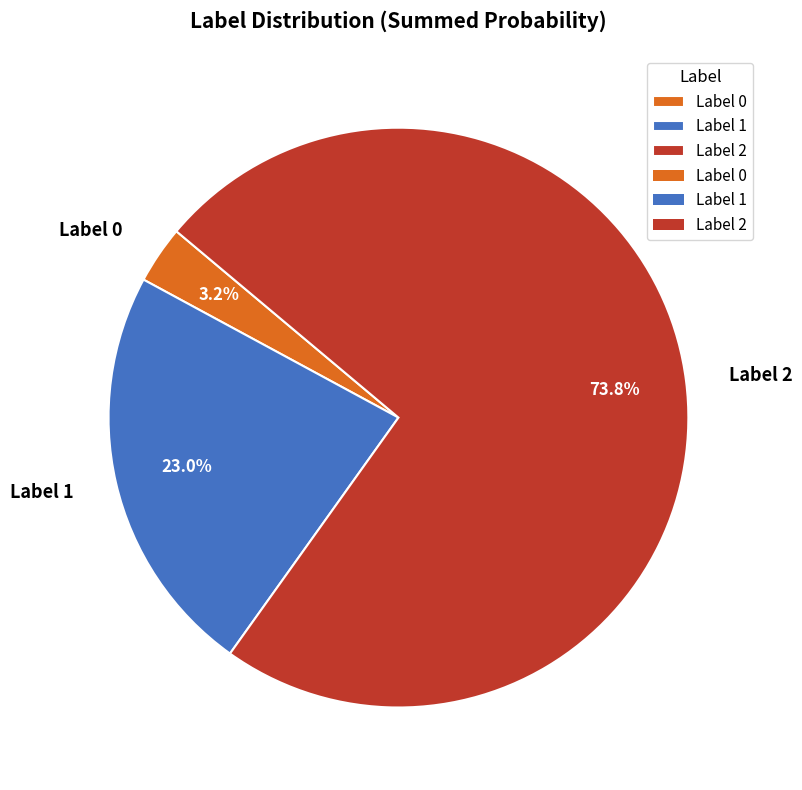

What percentage do Label 1 and Label 2 together represent?

96.8%